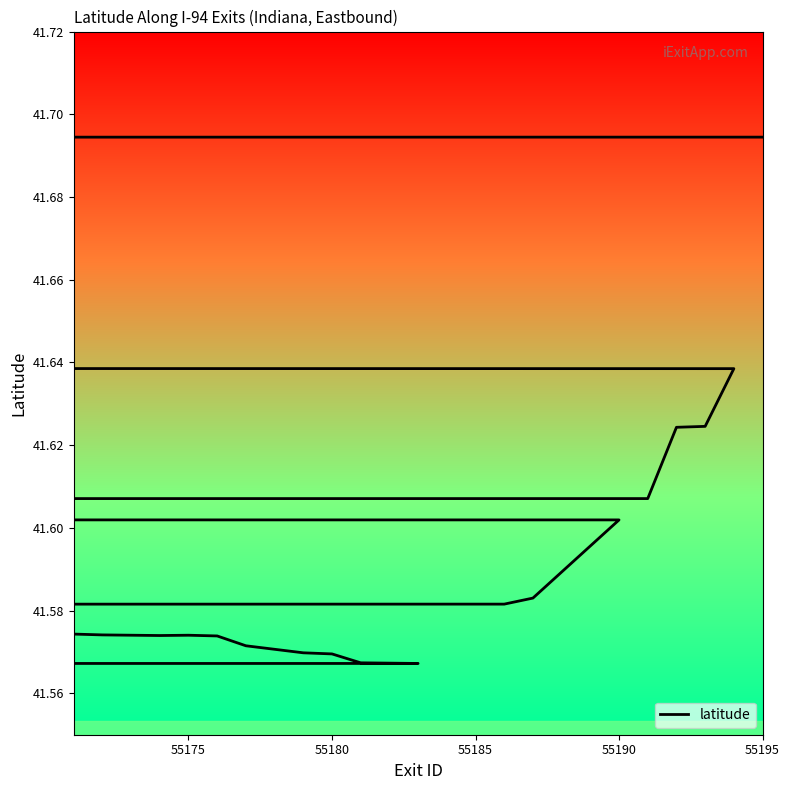

The value at 55190 is 19.3. True or false?

False